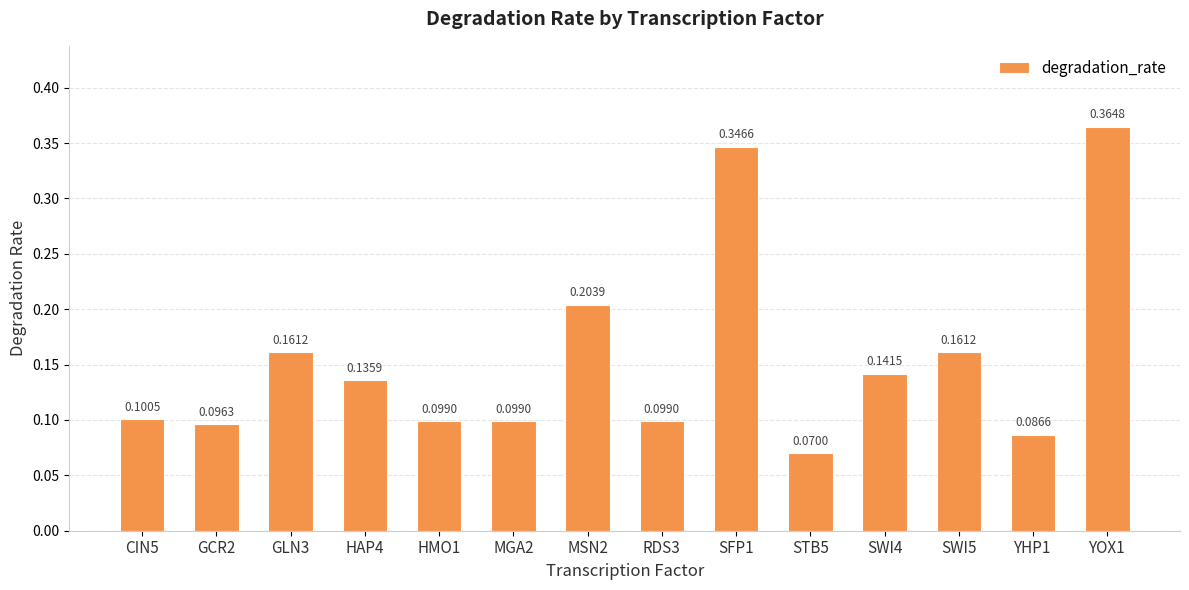

Where is the data nearest to the value 0?

STB5